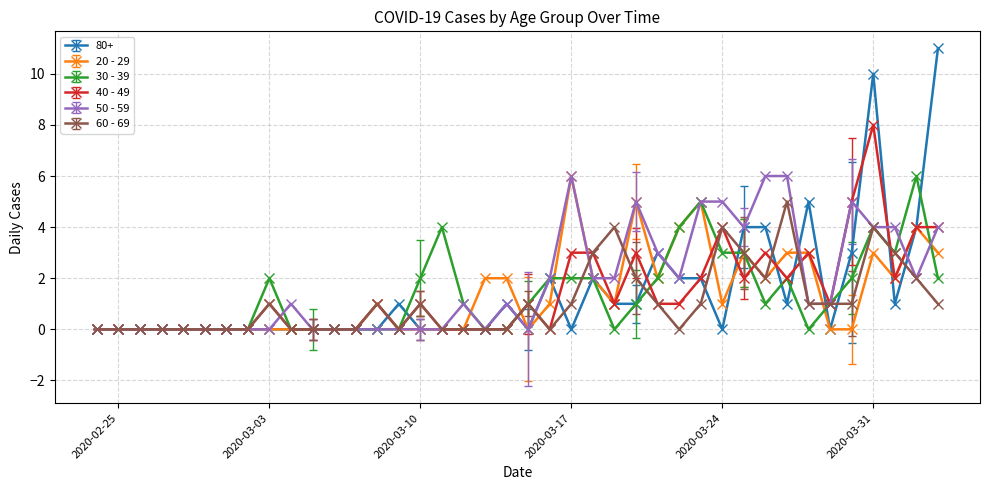

True or false: 80+ and 20 - 29 cross at least once.

True